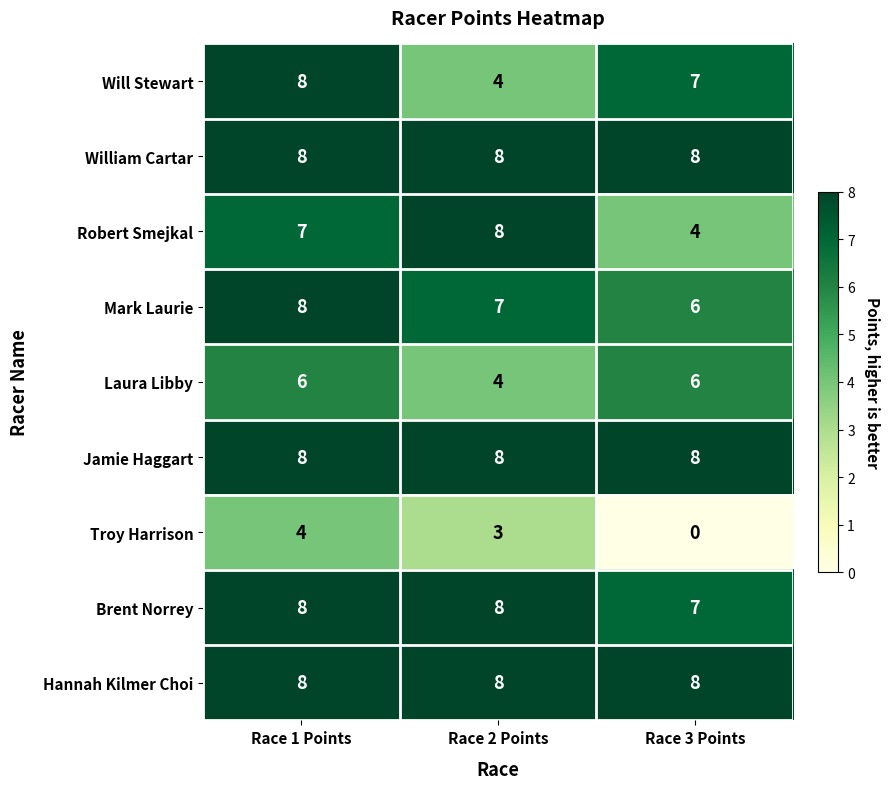

The Robert Smejkal series shows 4 at Race 3 Points. True or false?

True